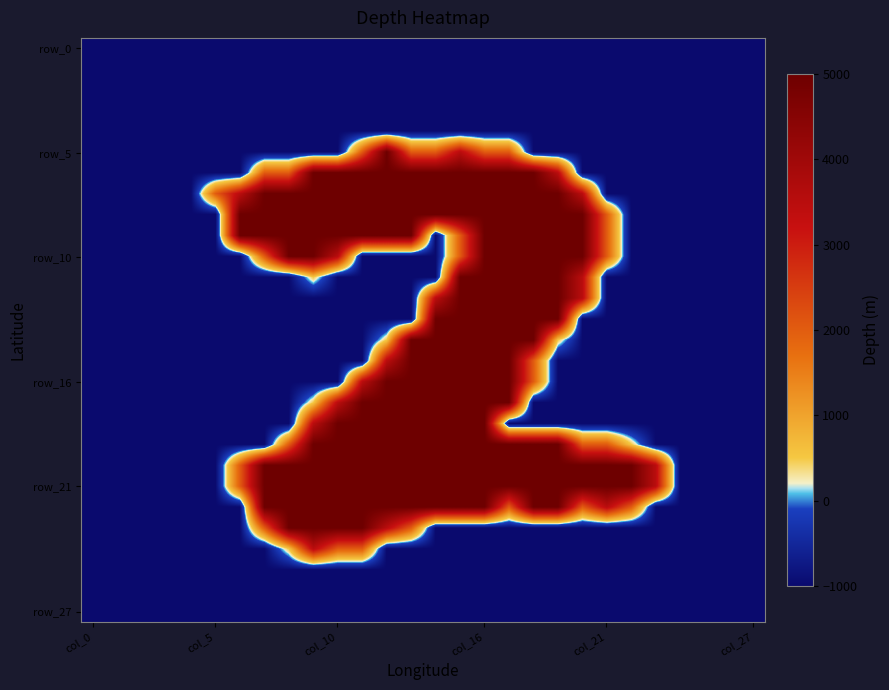

Which series has the largest range (max minus min)?

row_5